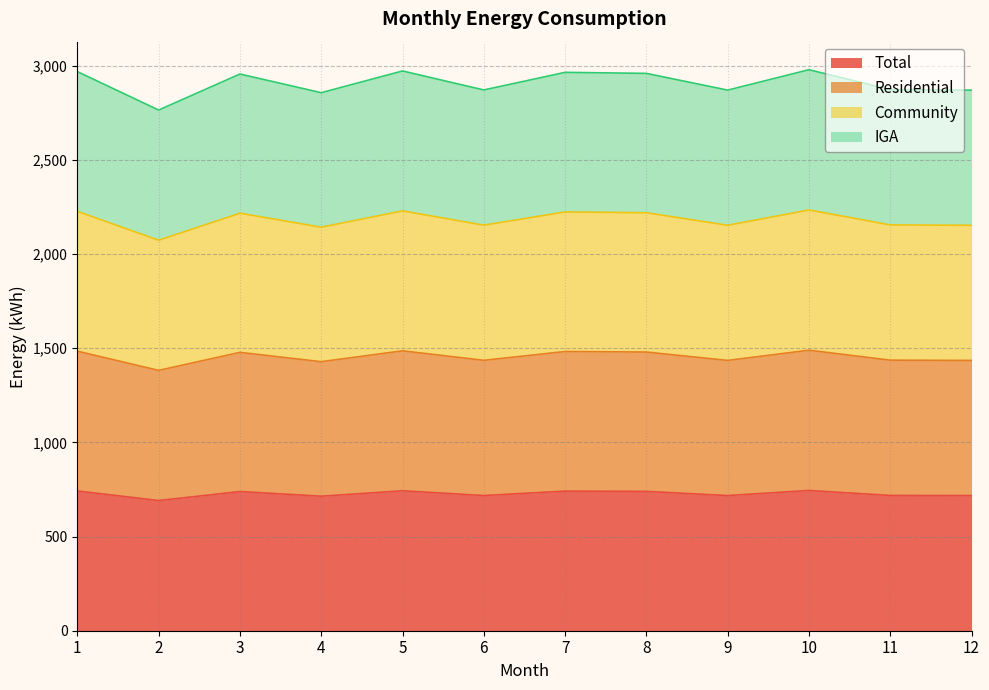

What is the value of the IGA point at the 8th from the left?

2958.6